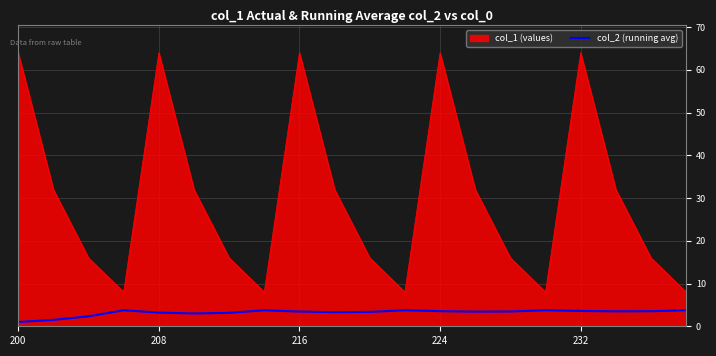

True or false: col_2 (running avg) and col_1 (values) intersect in this chart.

False